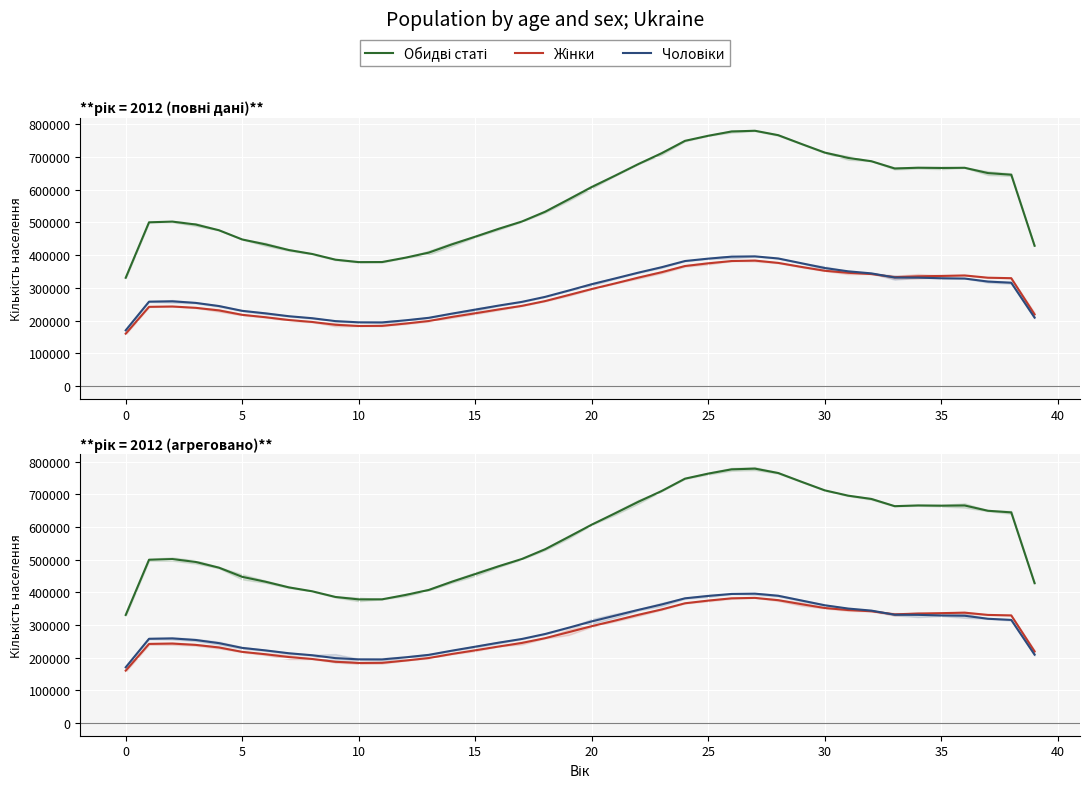

At 25, list the series in order from largest to smallest.

Обидві статі, Чоловіки, Жінки